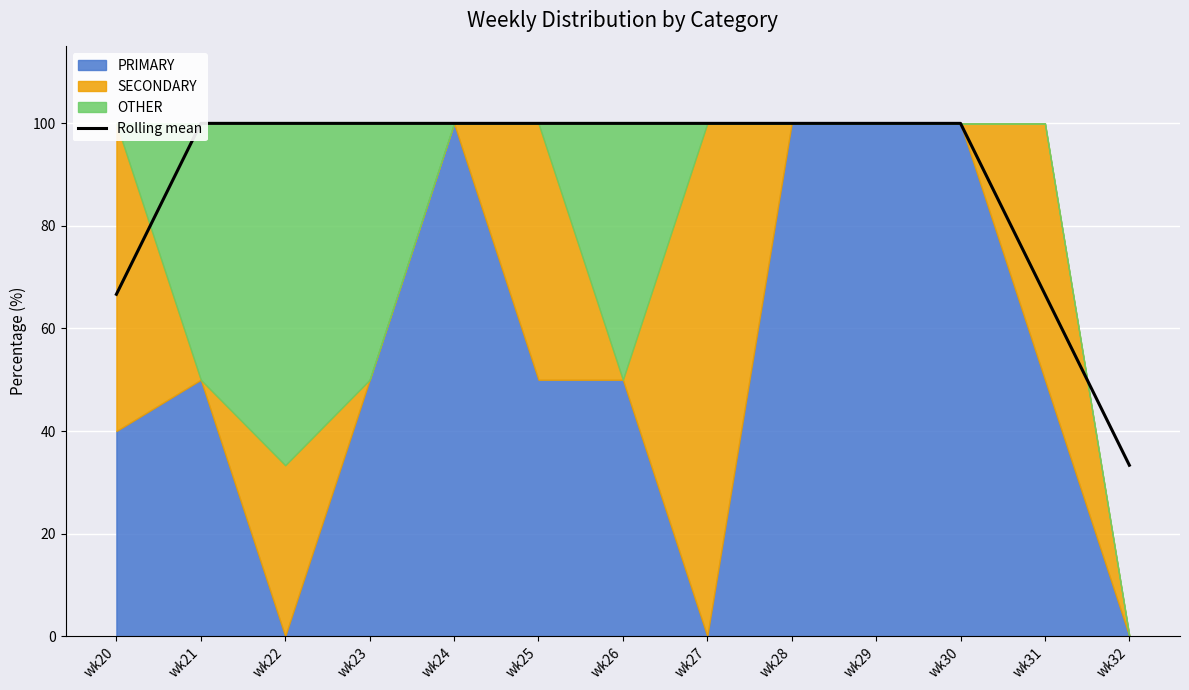

Which label corresponds to the smallest value in the chart?

wk32